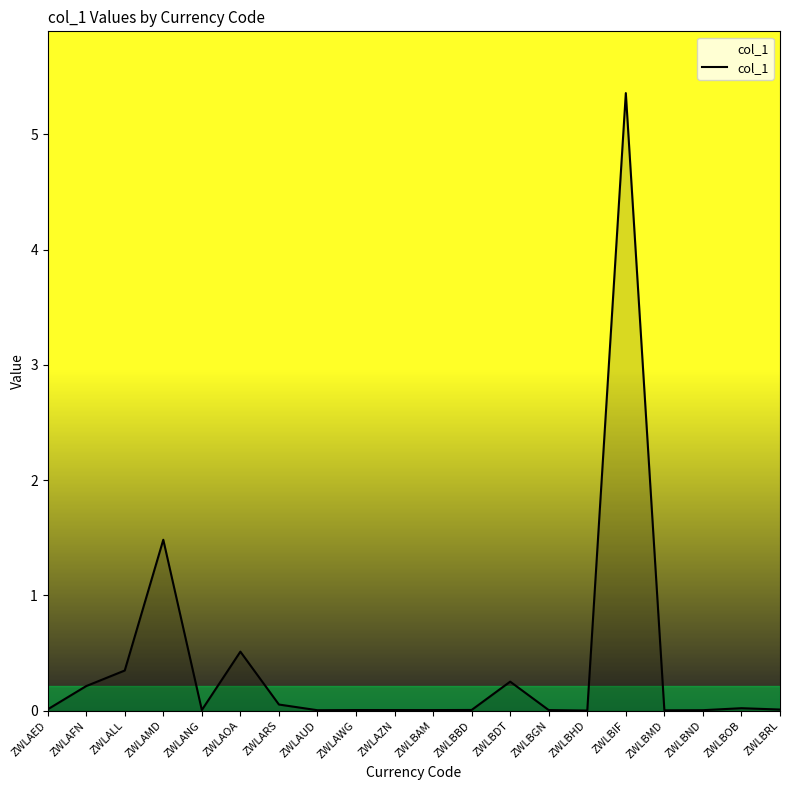

Which category has the highest value across all series?

ZWLBIF